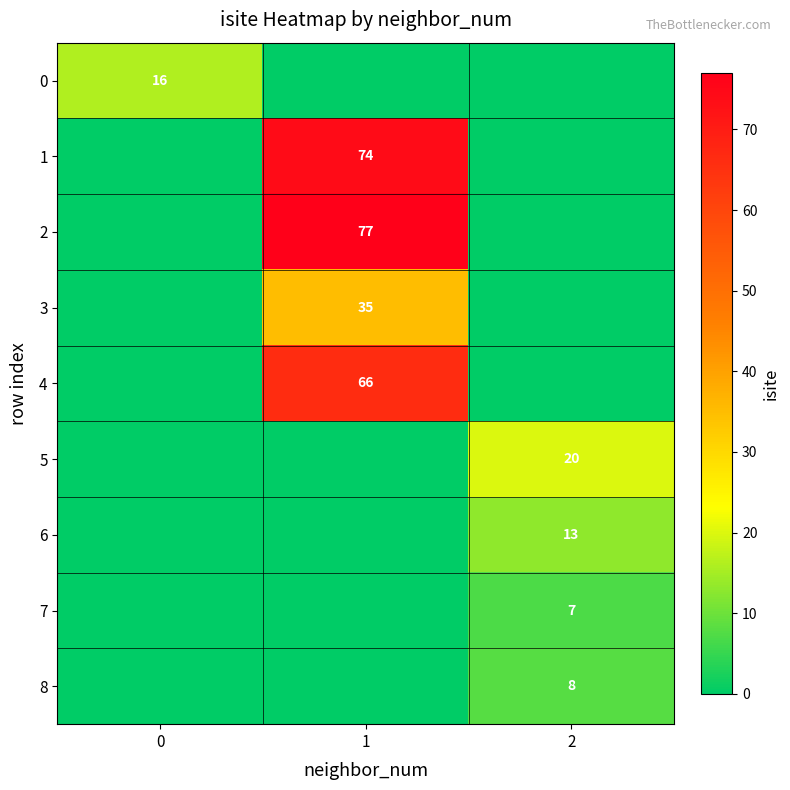

The 2 series shows 35 at 1. True or false?

False